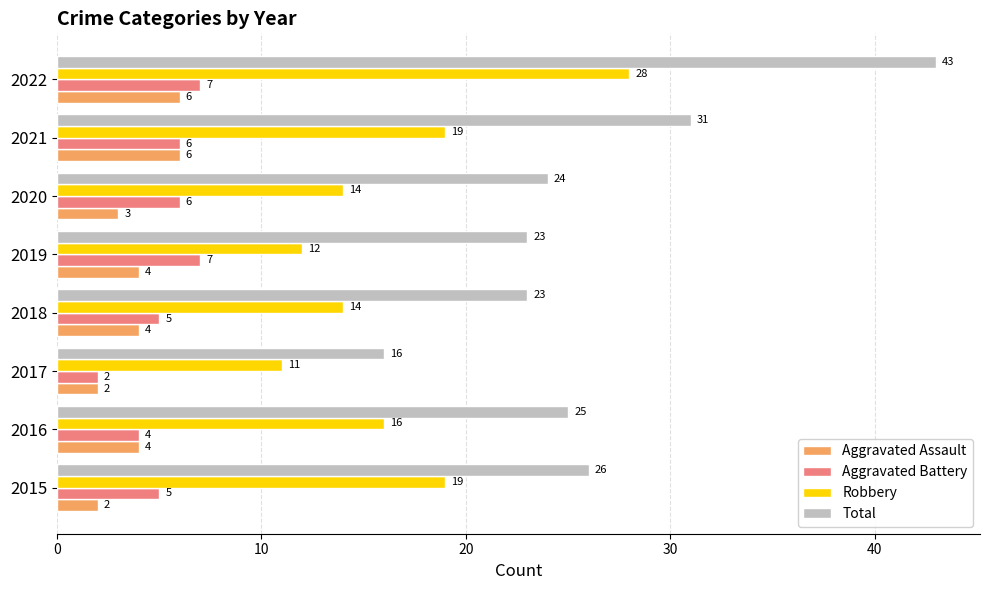

At how many categories does at least one series exceed 7?

8